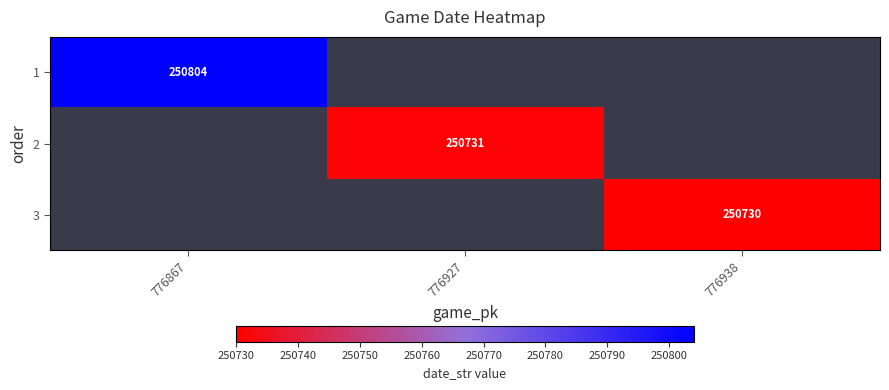

Count the number of categories in the chart.

3